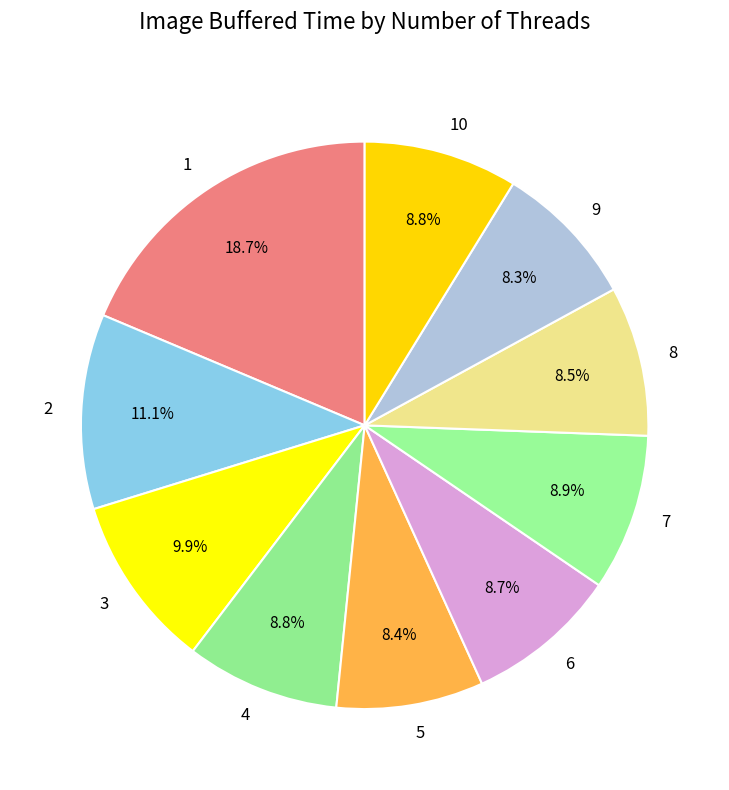

To the nearest percent, what is the combined percentage of 7 and 6?

18%